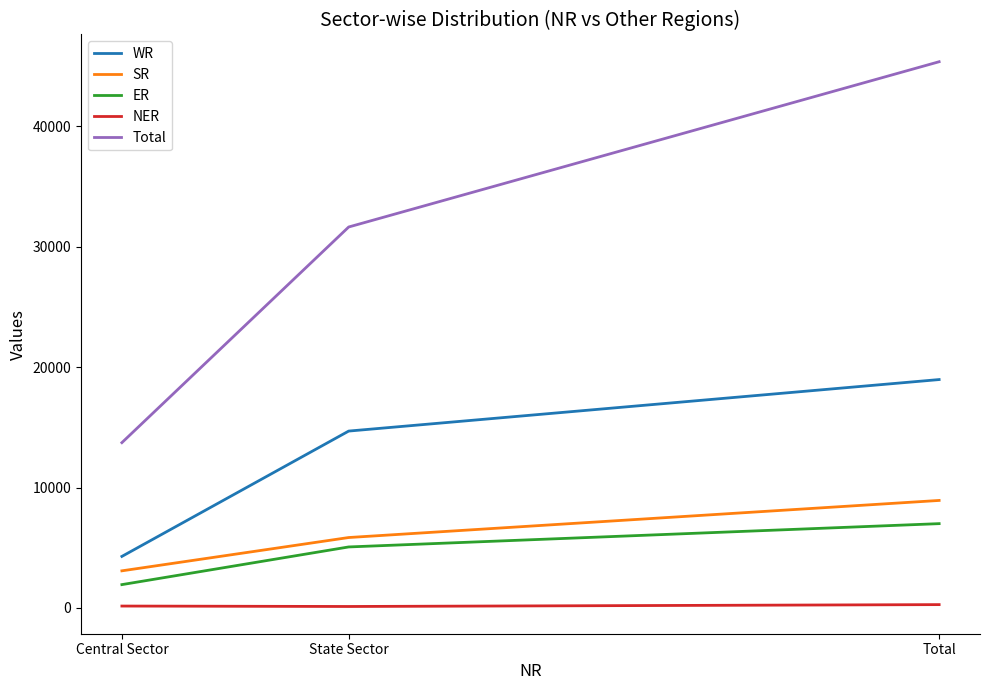

Rank the categories by WR value from lowest to highest.

Central Sector, State Sector, Total